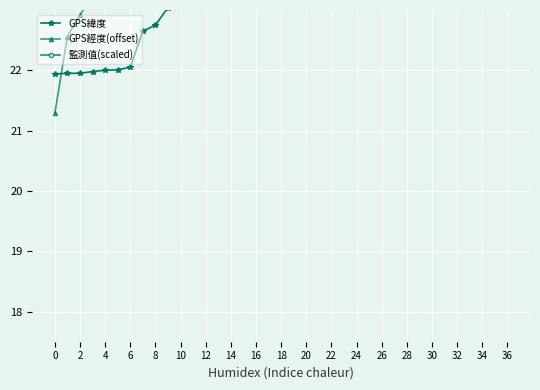

What is the difference between the maximum and minimum values in the GPS緯度 series?

4.2